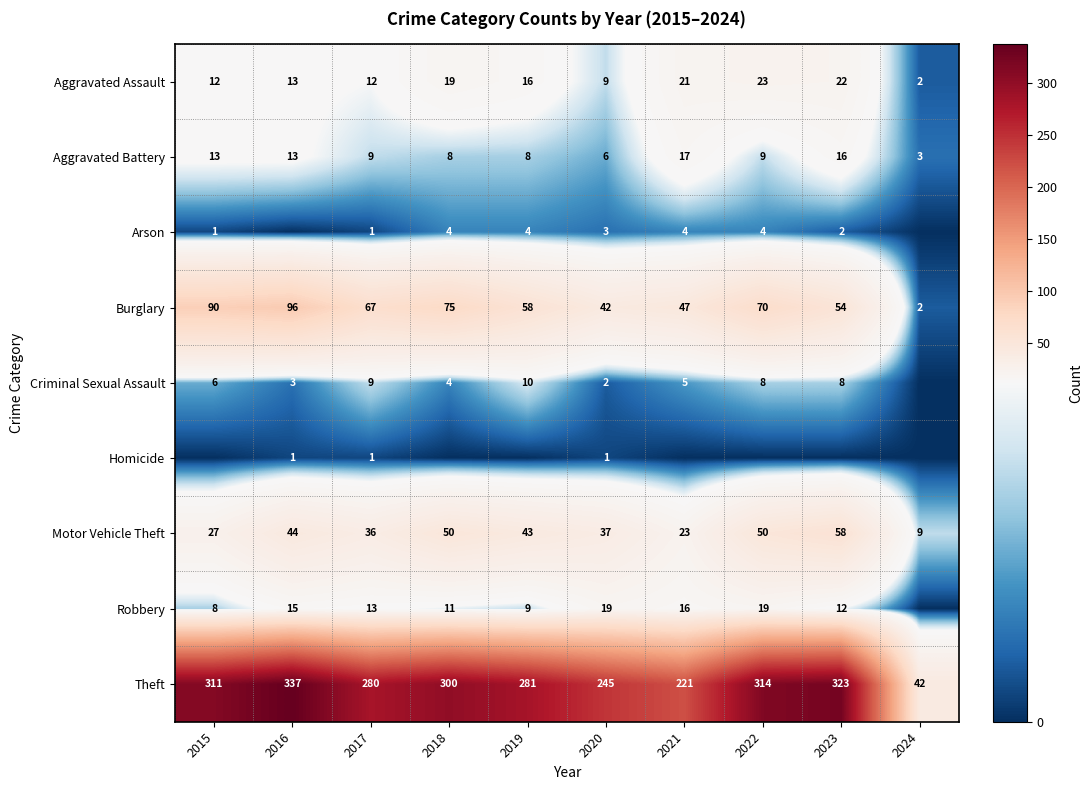

What is the difference between the second highest and minimum values in the Aggravated Battery series?

13